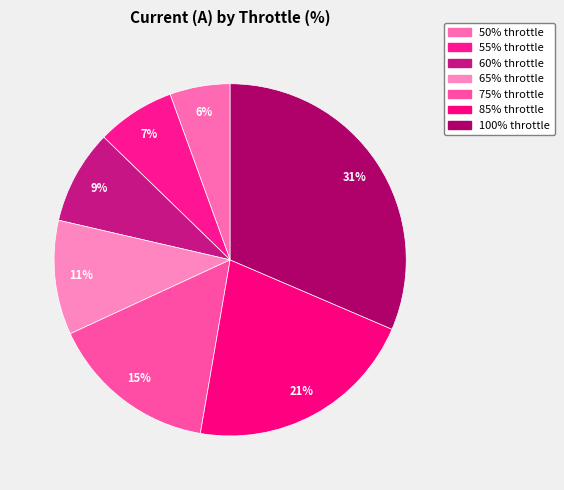

Does 85% account for over 50% of the chart?

No